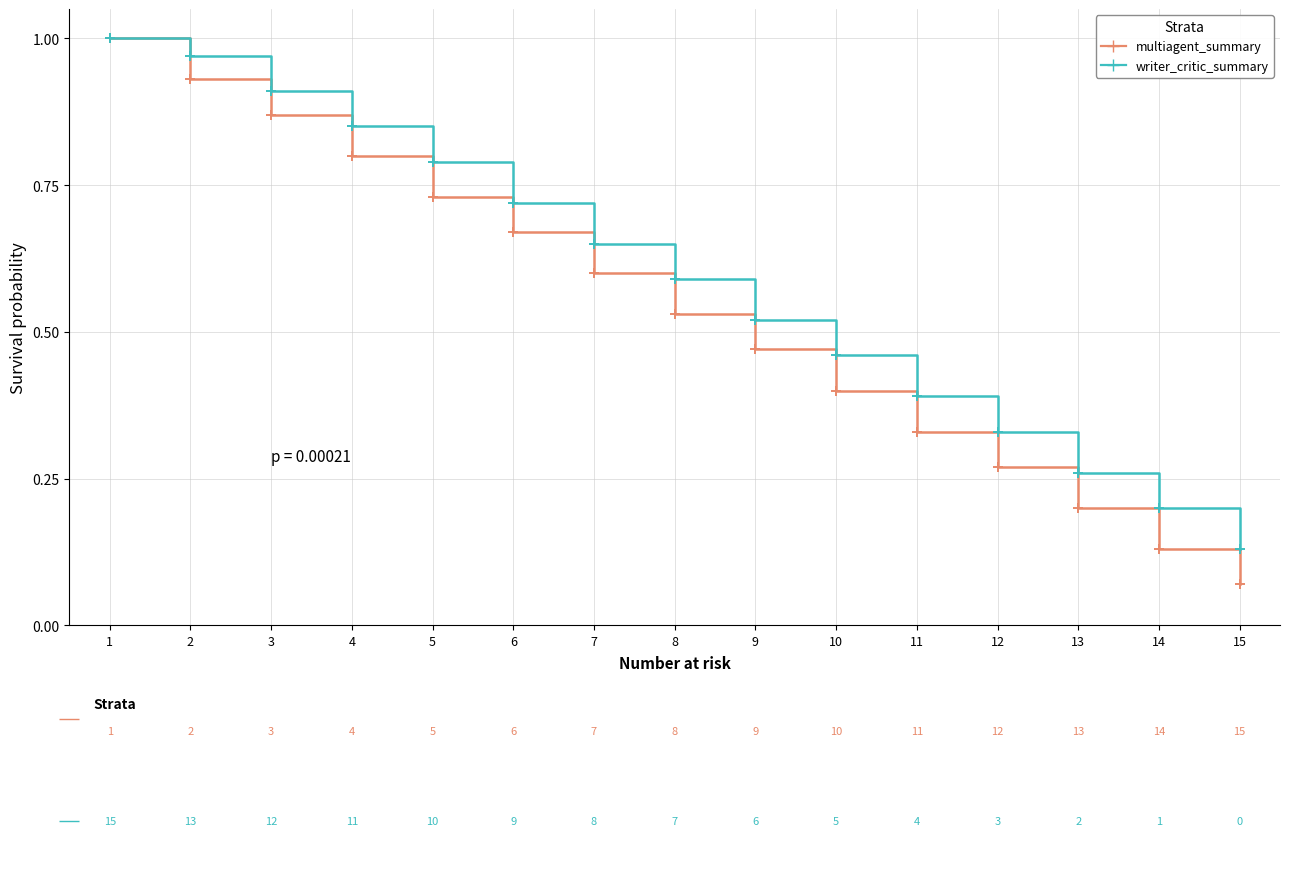

At which category does the chart reach its minimum across all series?

15